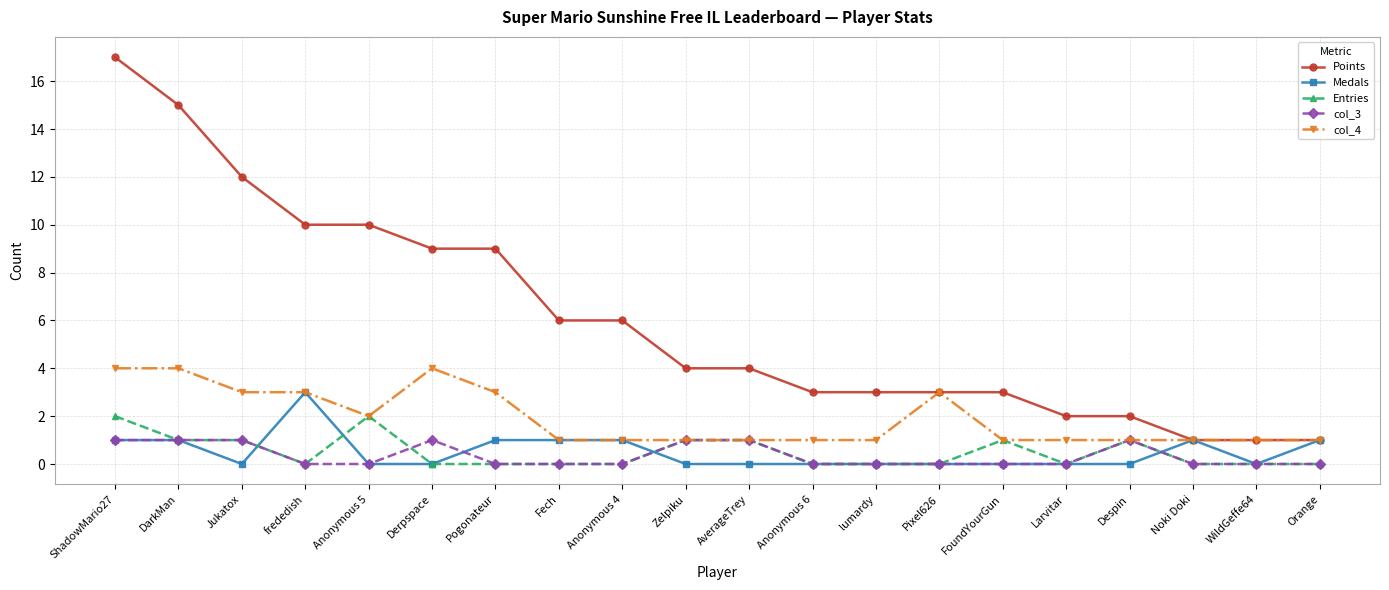

Rank the series by their maximum value, from highest to lowest.

Points, col_4, Medals, Entries, col_3